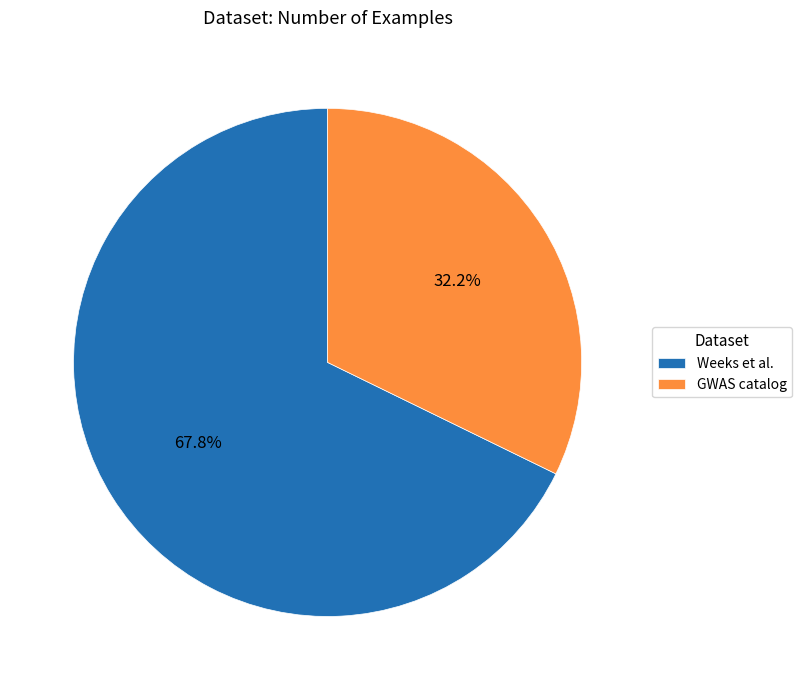

Rank the categories by value from highest to lowest.

Weeks et al., GWAS catalog